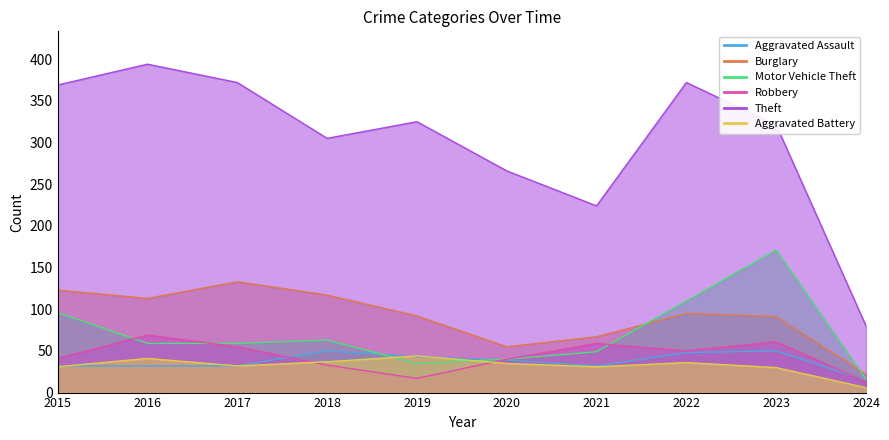

Does the chart have visible grid lines?

No